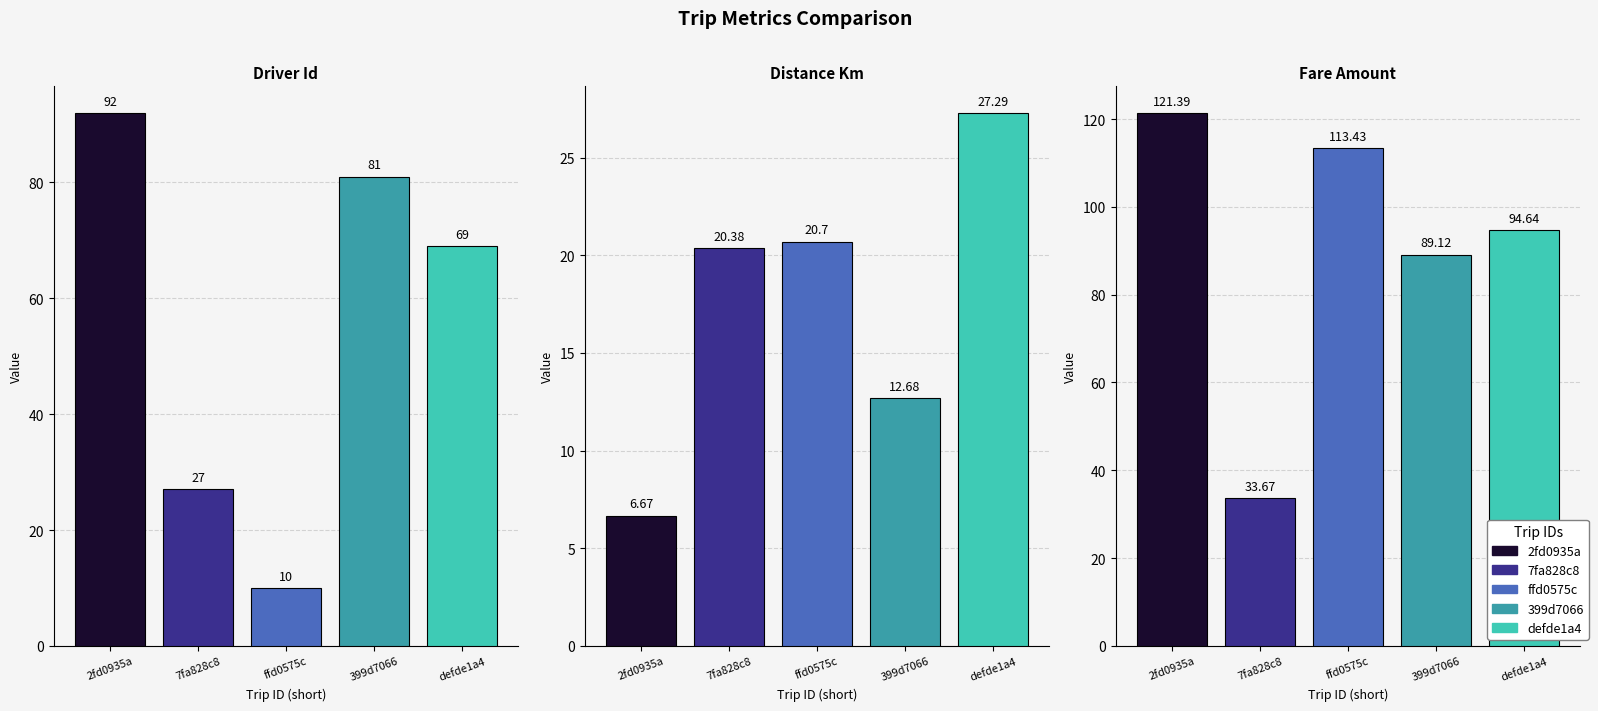

What is the difference between the maximum and minimum values in the distance_km series?

20.6